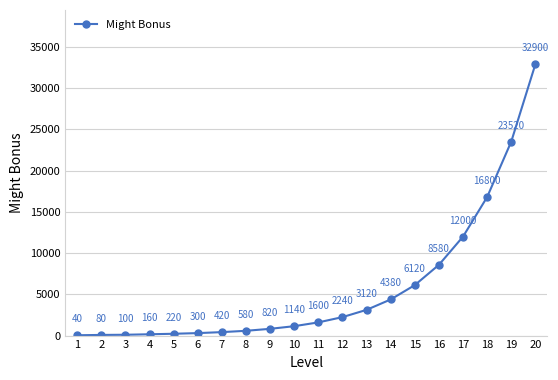

Is it true that the value at 14 is 4380?

True